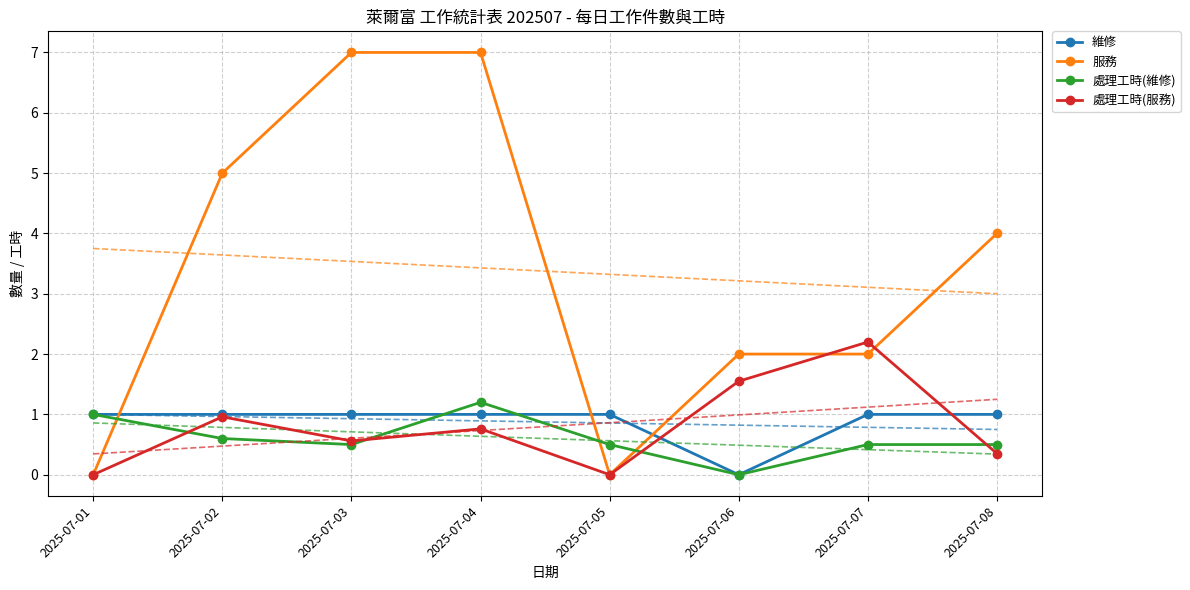

The 處理工時(維修) series shows 0.5 at 2025-07-05. True or false?

True